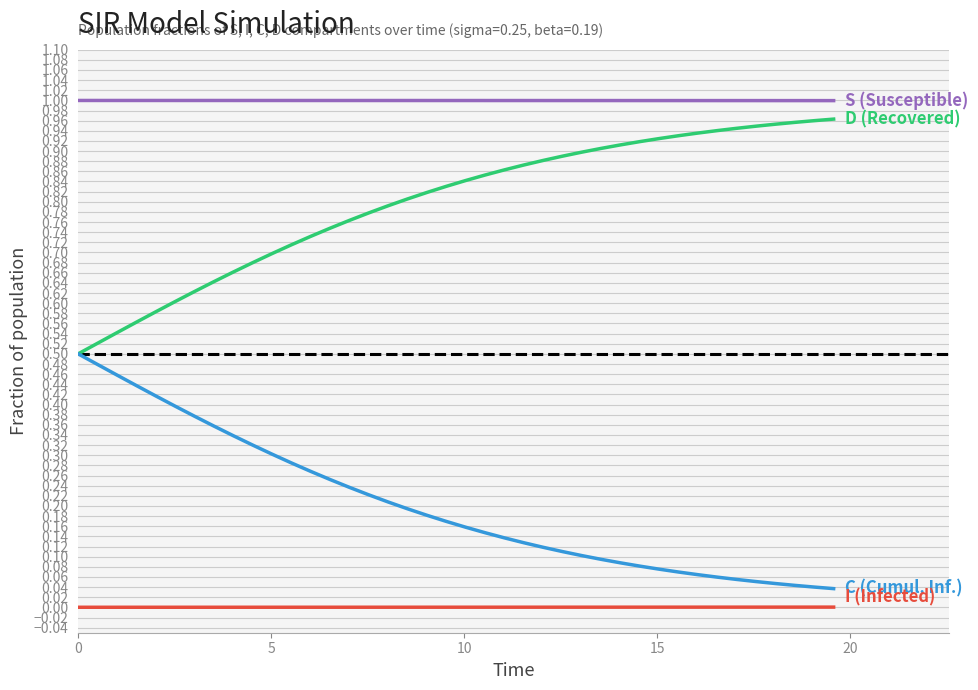

Reading left to right, list all the values displayed in this chart.

S (Susceptible): 1.0	1.0	1.0	1.0	1.0	1.0	1.0	1.0	1.0	1.0	1.0	1.0	1.0	1.0	1.0	1.0	1.0	1.0	1.0	1.0	1.0	1.0	1.0	1.0	1.0	1.0	1.0	1.0	1.0	1.0	1.0	1.0	1.0	1.0	1.0	1.0	1.0	1.0	1.0	1.0
D (Recovered): 0.5	0.5	0.5	0.6	0.6	0.6	0.6	0.6	0.7	0.7	0.7	0.7	0.7	0.7	0.8	0.8	0.8	0.8	0.8	0.8	0.8	0.9	0.9	0.9	0.9	0.9	0.9	0.9	0.9	0.9	0.9	0.9	0.9	0.9	0.9	0.9	1.0	1.0	1.0	1.0
C (Cumulative Infected): 0.5	0.5	0.5	0.4	0.4	0.4	0.4	0.4	0.3	0.3	0.3	0.3	0.3	0.3	0.2	0.2	0.2	0.2	0.2	0.2	0.2	0.1	0.1	0.1	0.1	0.1	0.1	0.1	0.1	0.1	0.1	0.1	0.1	0.1	0.1	0.1	0.0	0.0	0.0	0.0
I (Infected): 0.0	0.0	0.0	0.0	0.0	0.0	0.0	0.0	0.0	0.0	0.0	0.0	0.0	0.0	0.0	0.0	0.0	0.0	0.0	0.0	0.0	0.0	0.0	0.0	0.0	0.0	0.0	0.0	0.0	0.0	0.0	0.0	0.0	0.0	0.0	0.0	0.0	0.0	0.0	0.0